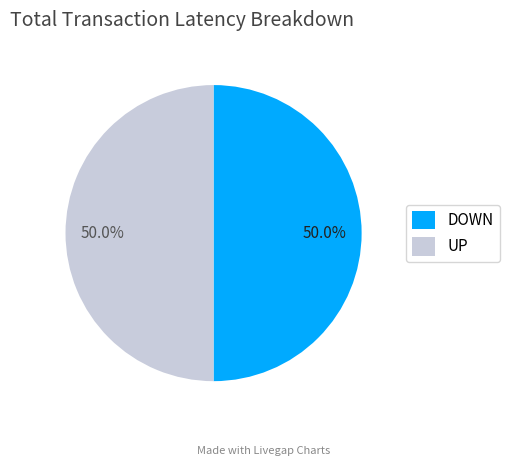

How much of the chart is everything except DOWN?

50.0%